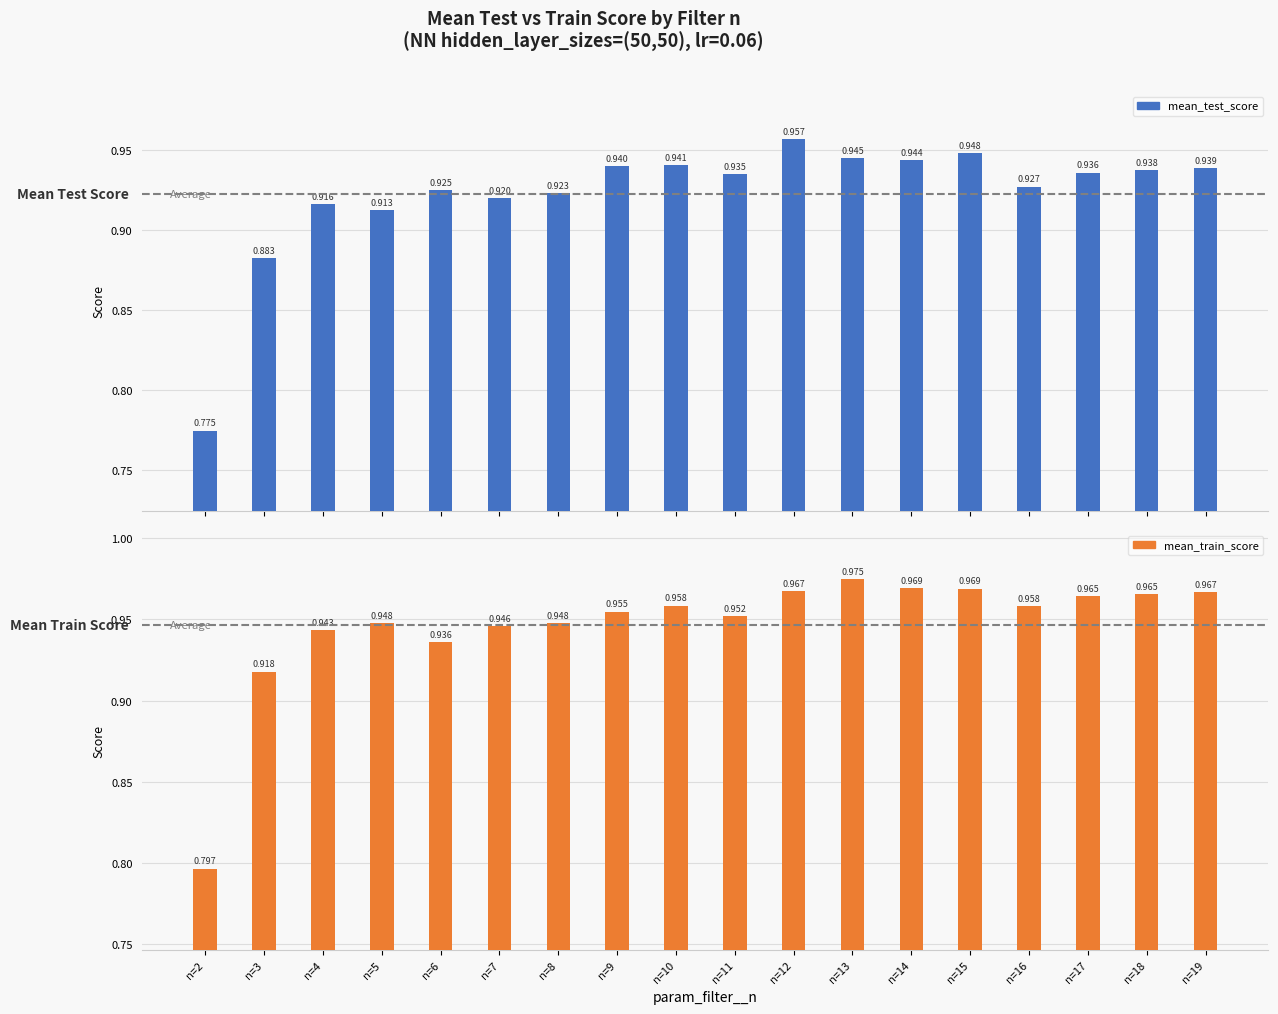

What is the lowest value of the mean_test_score series?

0.8